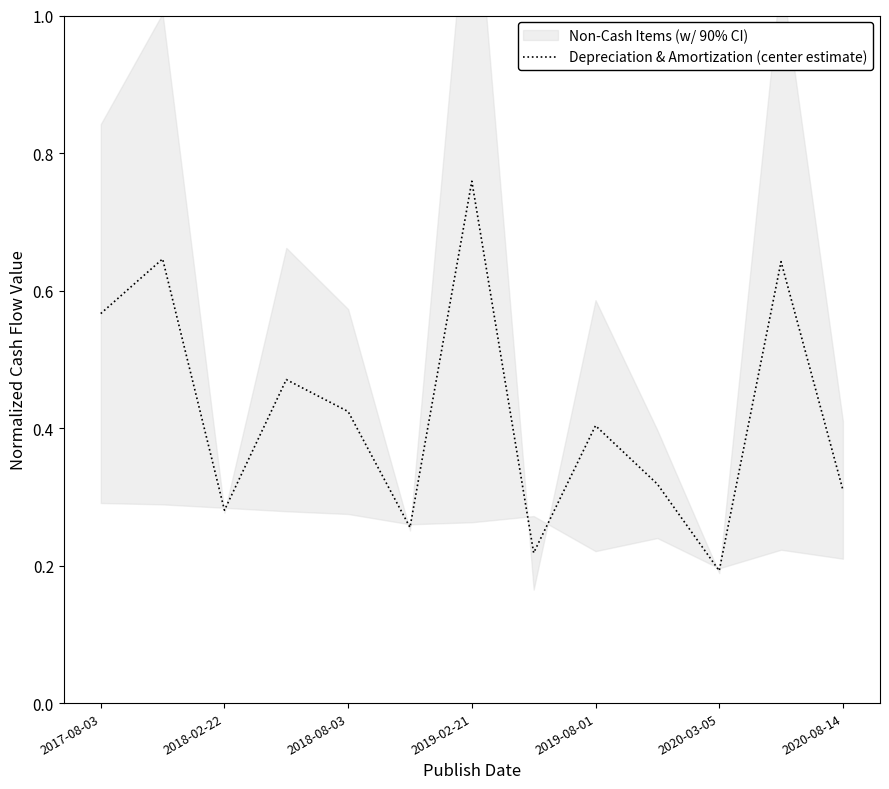

What is the value of the 9th point from the left?

0.4